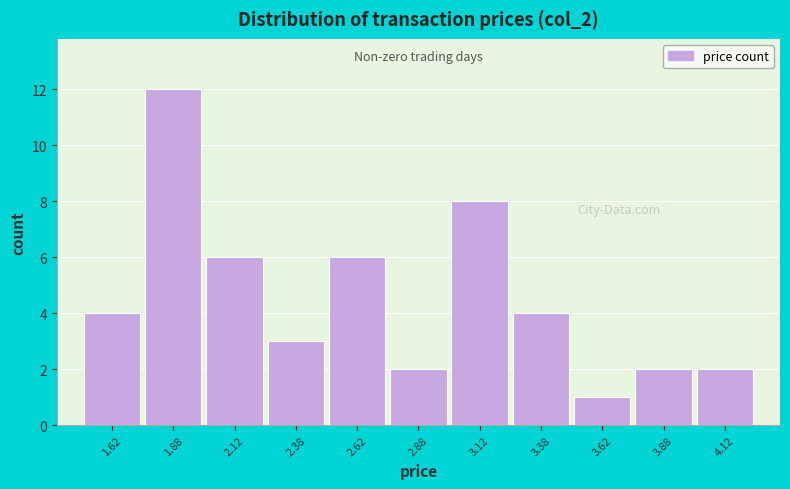

Reading left to right, transcribe this chart: for each bar, give the range it covers on the x-axis and its height. The values are not printed on the chart, so give them approximately, as read against the axis.

1.50 to 1.75: 4
1.75 to 2.00: 12
2.00 to 2.25: 6
2.25 to 2.50: 3
2.50 to 2.75: 6
2.75 to 3.00: 2
3.00 to 3.25: 8
3.25 to 3.50: 4
3.50 to 3.75: 1
3.75 to 4.00: 2
4.00 to 4.25: 2